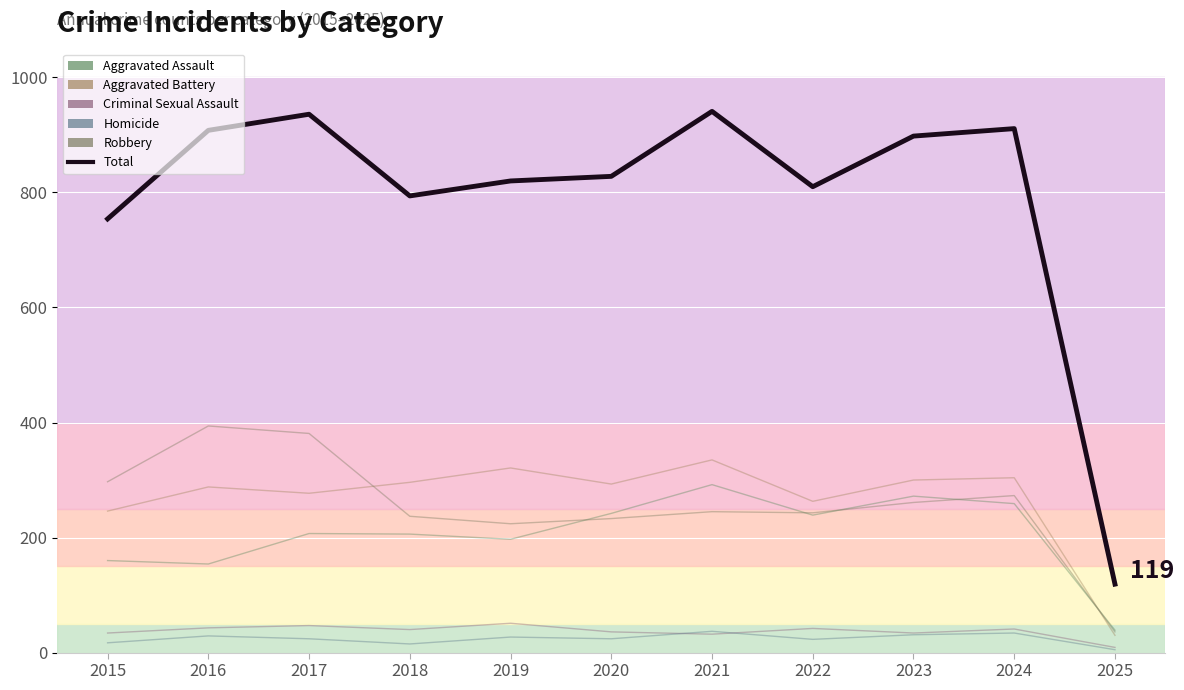

Where does the Homicide series first go above 24?

2016